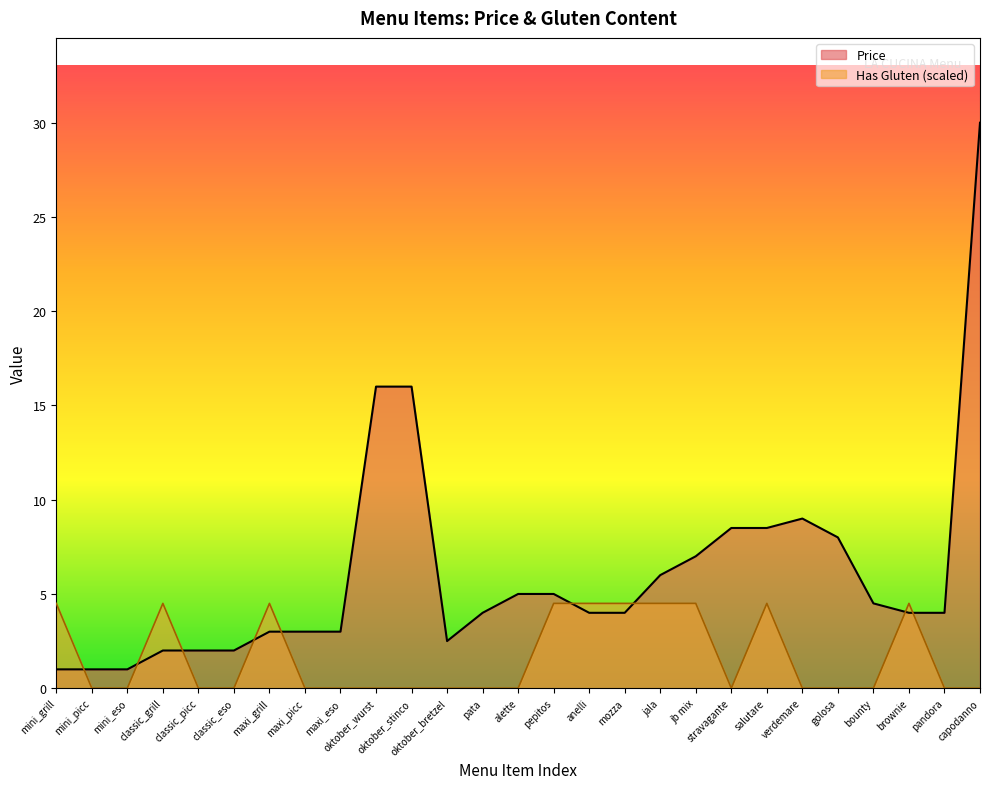

What is the difference between the maximum and minimum values in the Has Gluten series?

4.5